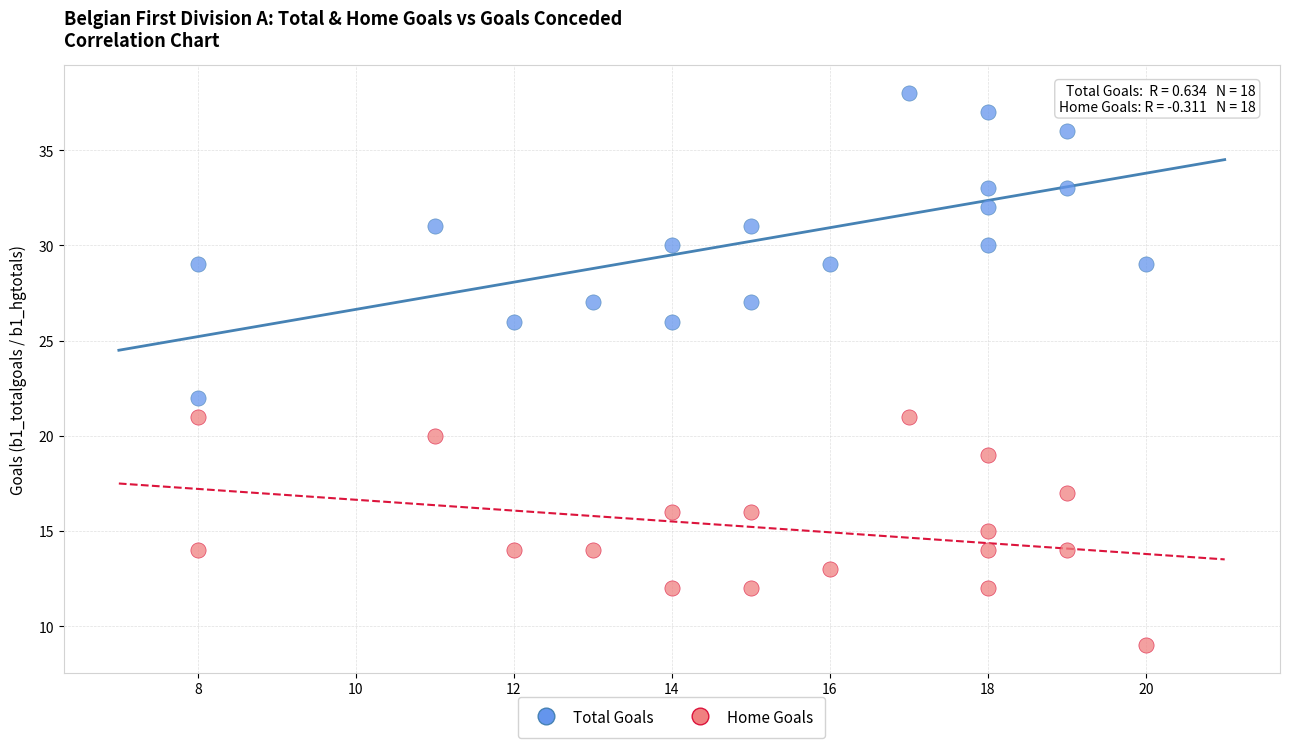

Across all data points, what is the range of Y values (max minus min)?

29